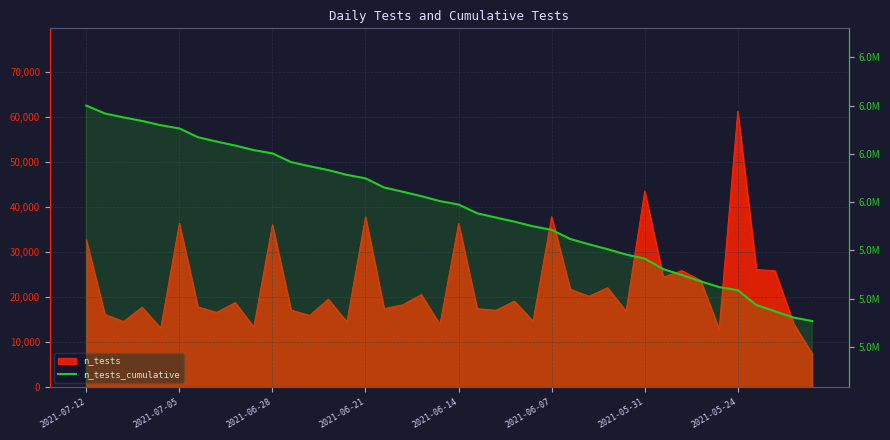

What is the change in value from 8 to 35?

-599395